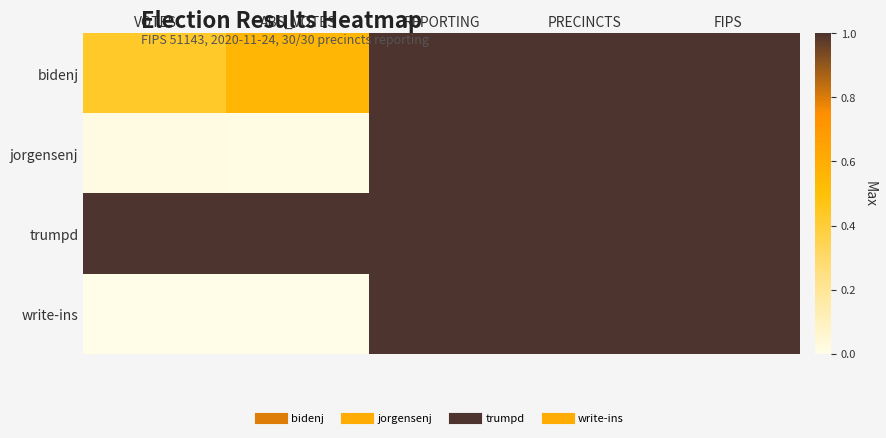

Reading left to right, extract all data points from this chart.

bidenj: VOTES=0.4	ABS_VOTES=0.6	REPORTING=1.0	PRECINCTS=1.0	FIPS=1.0
jorgensenj: VOTES=0.0	ABS_VOTES=0.0	REPORTING=1.0	PRECINCTS=1.0	FIPS=1.0
trumpd: VOTES=1.0	ABS_VOTES=1.0	REPORTING=1.0	PRECINCTS=1.0	FIPS=1.0
write-ins: VOTES=0.0	ABS_VOTES=0.0	REPORTING=1.0	PRECINCTS=1.0	FIPS=1.0